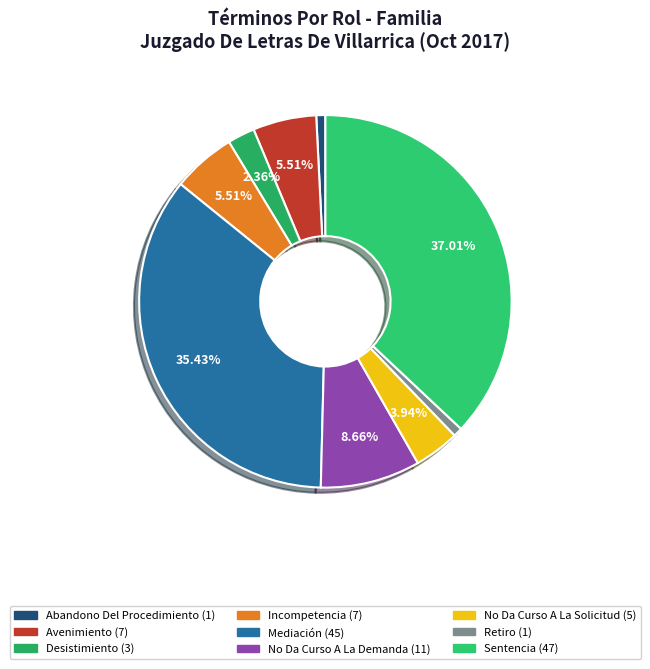

What is the largest slice in the pie chart?

Sentencia